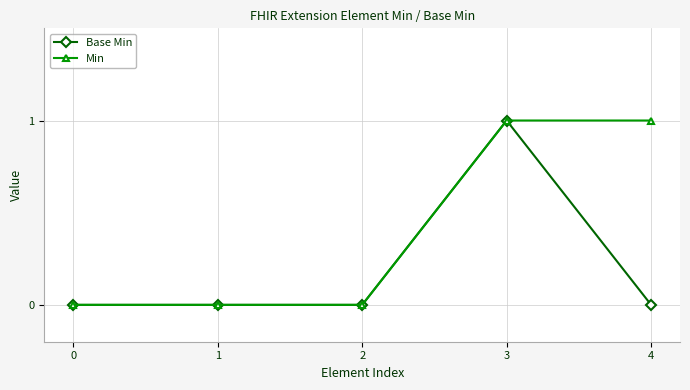

Is the value of Base Min at 3 greater than the value of Min at 2?

Yes